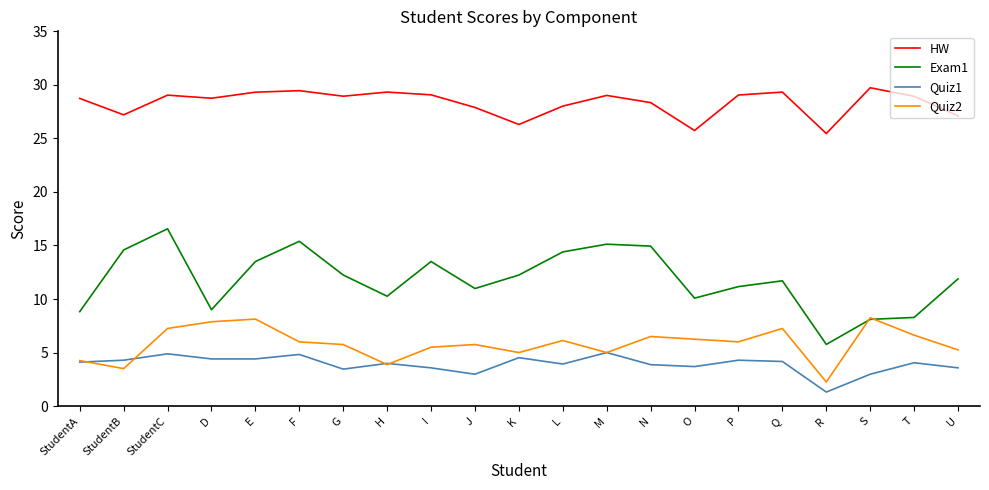

What is the maximum value for Exam1?

16.6